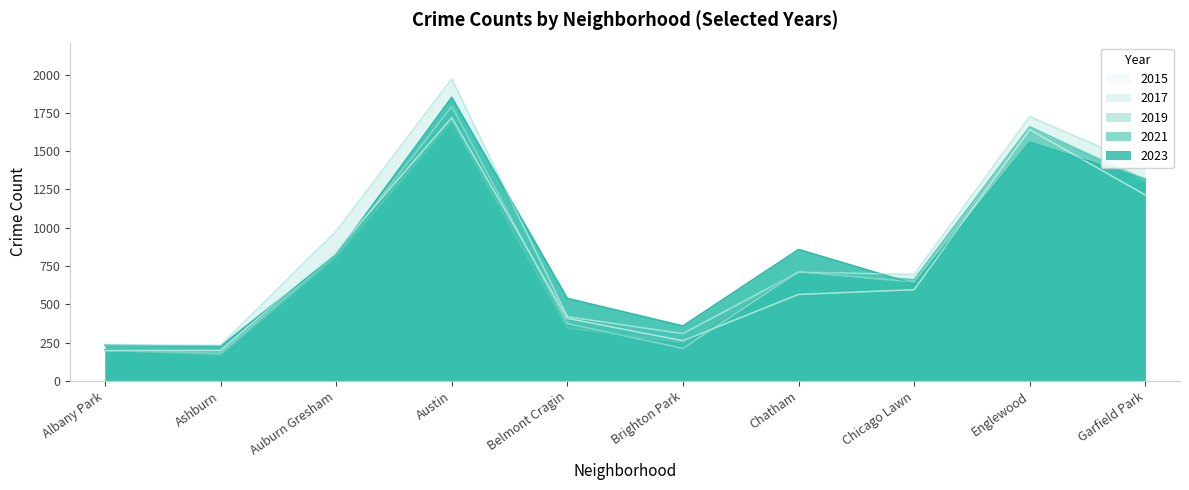

Rank the series at Albany Park from highest to lowest value.

2017, 2023, 2021, 2019, 2015